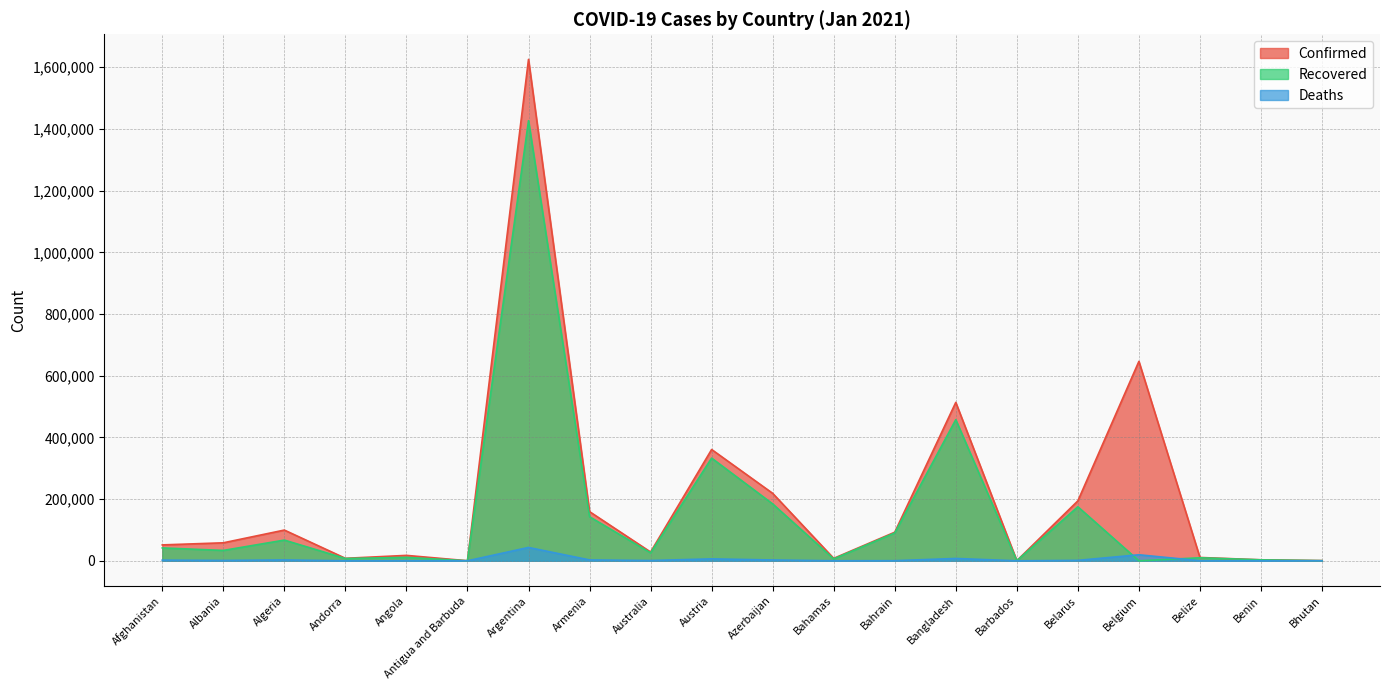

Rank the series at Belgium from lowest to highest value.

Recovered, Deaths, Confirmed